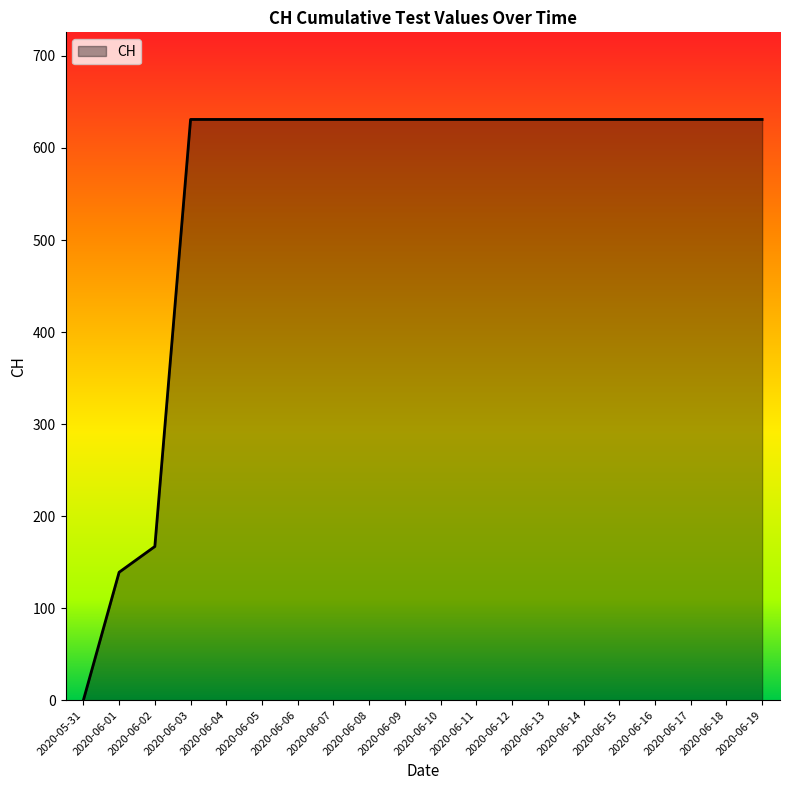

Reading left to right, list all the values displayed in this chart.

0	139	167	631	631	631	631	631	631	631	631	631	631	631	631	631	631	631	631	631